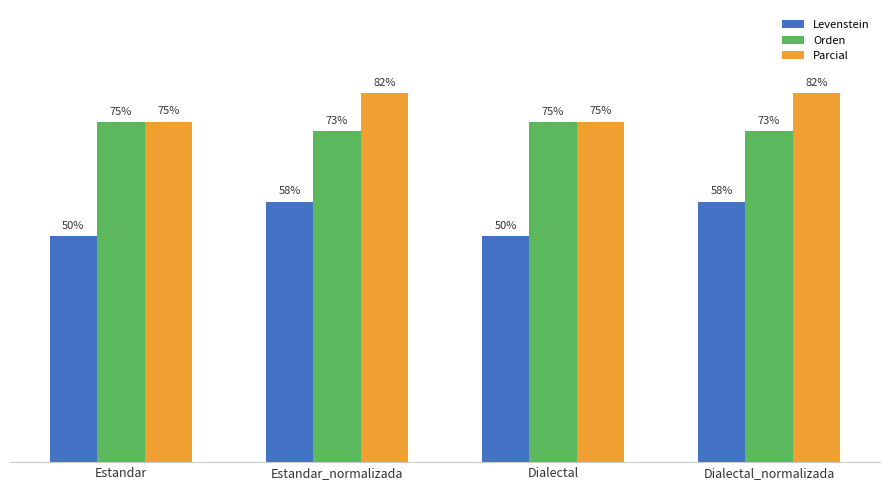

Where does the Orden series first go above 75?

Estandar